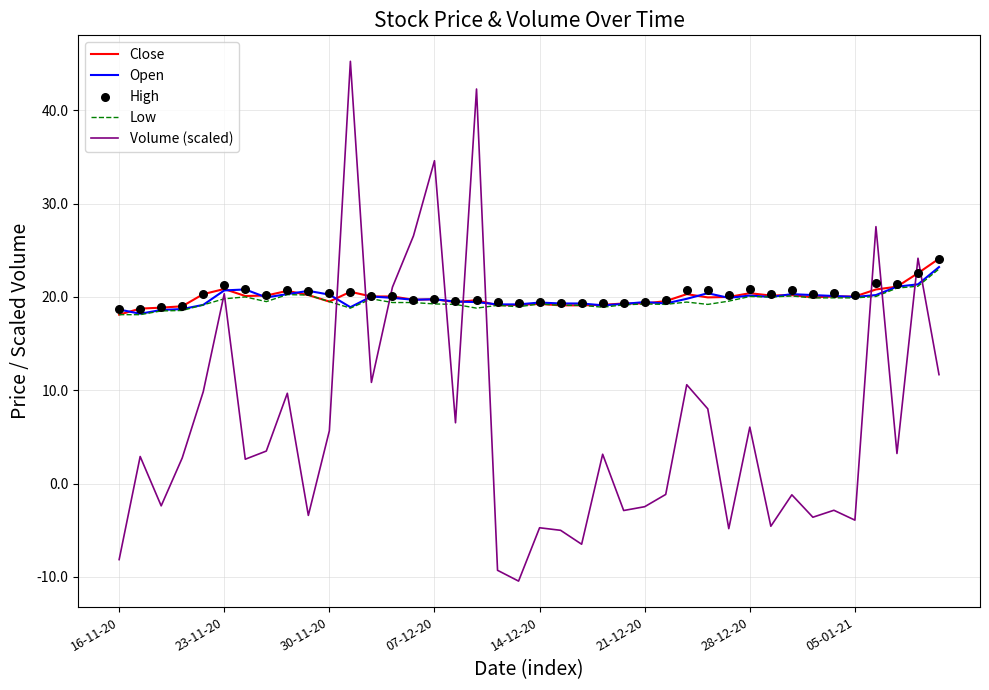

Which series has the largest Y range (max minus min)?

Volume (scaled)